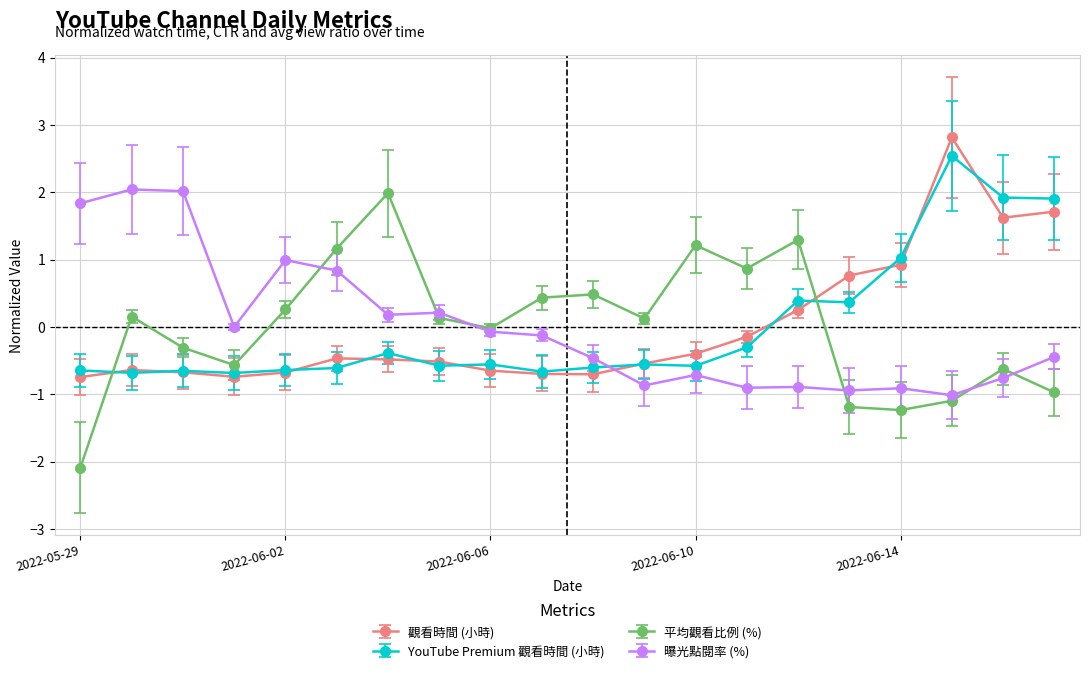

Which series ends up on top after the final intersection of 觀看時間 (小時) and 曝光點閱率 (%)?

觀看時間 (小時)